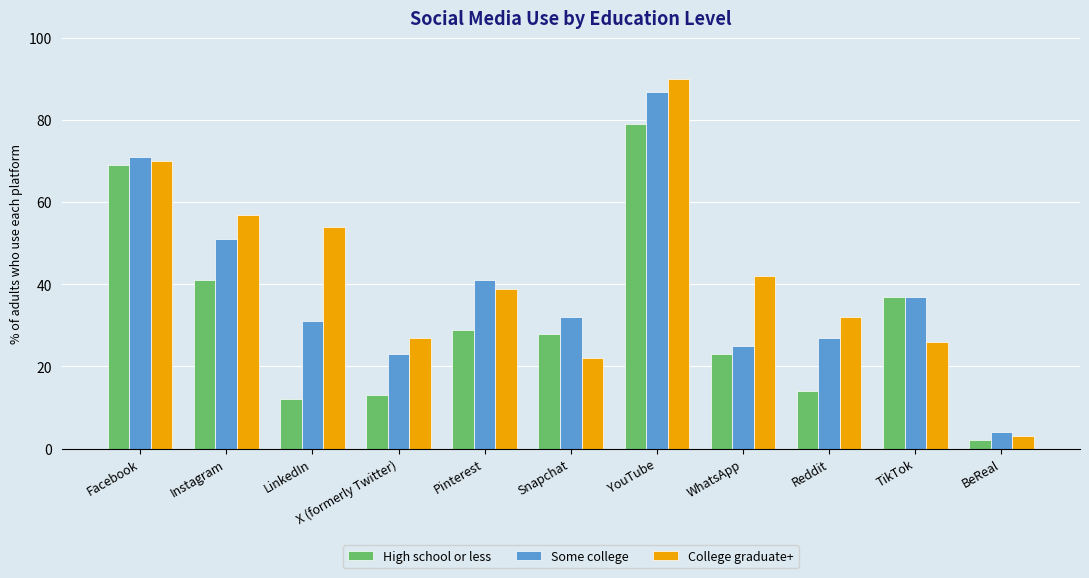

What is the sum of all High school or less values?

347